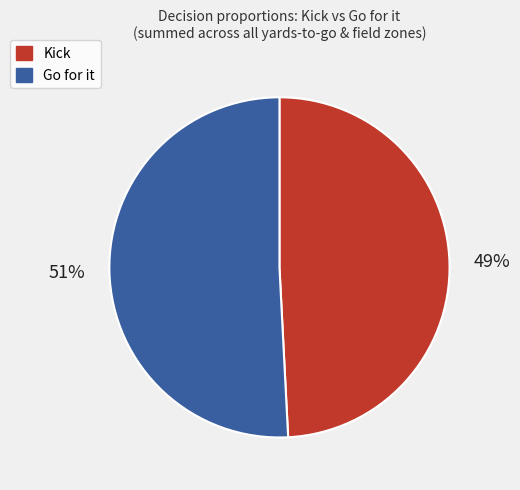

Does any single category account for the majority?

Yes